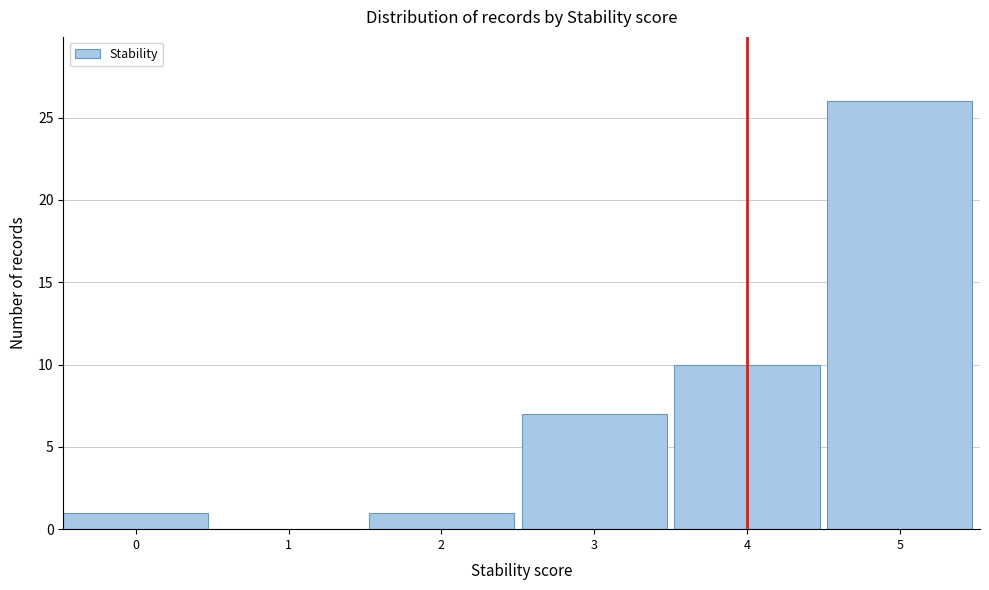

Reading right to left, transcribe all the data shown in this chart.

5=26	4=10	3=7	2=1	1=0	0=1